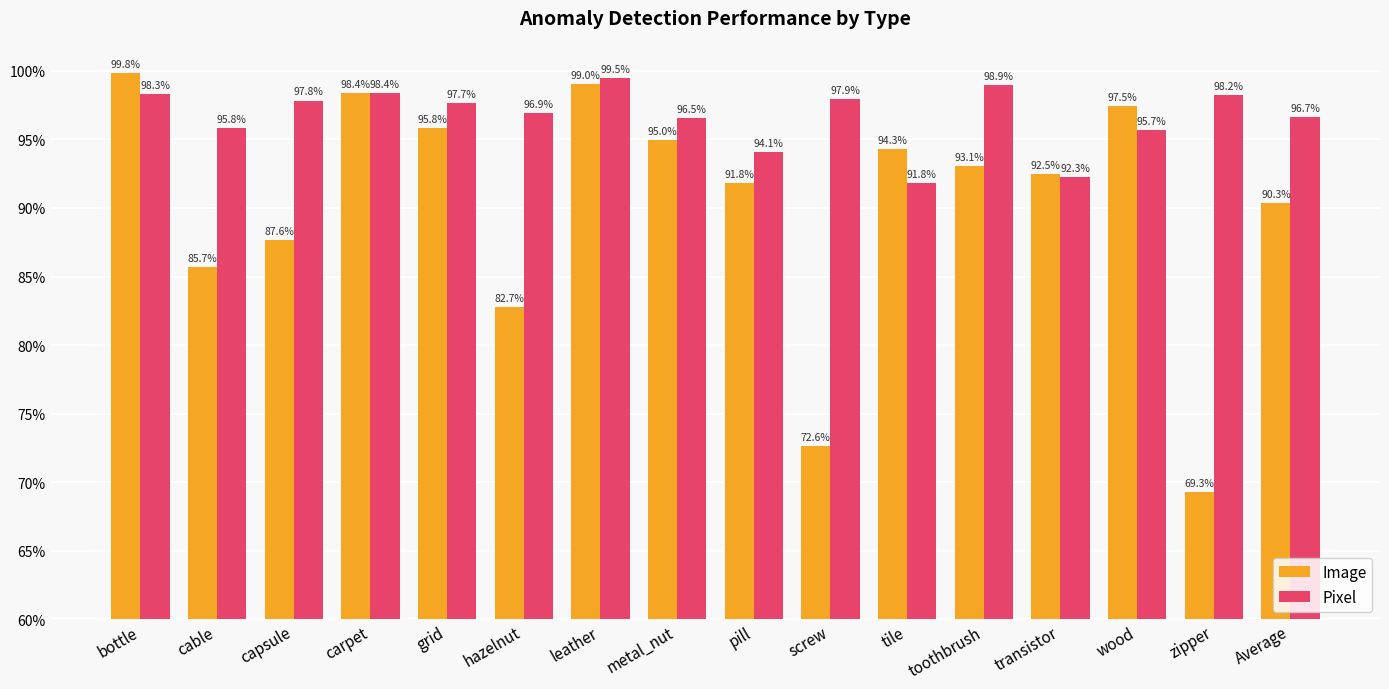

Are the bars grouped side by side (vs. stacked)?

Yes